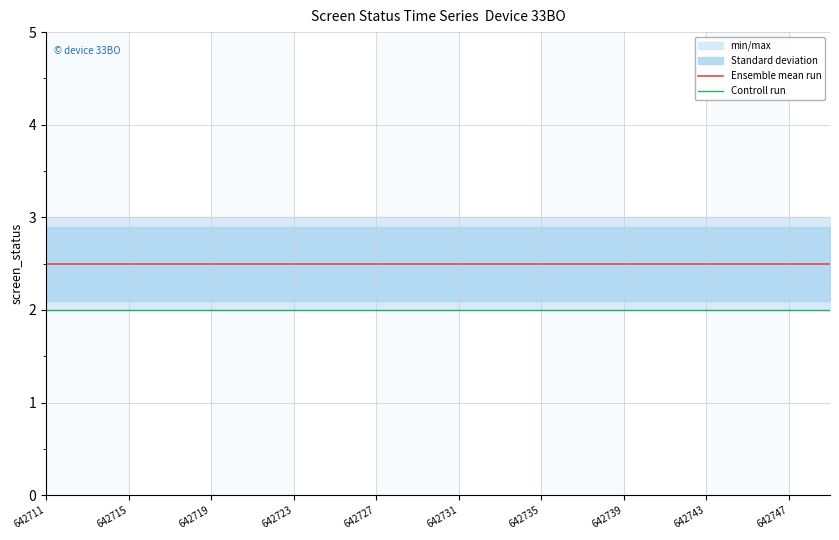

Which category has the highest value across all series?

642711